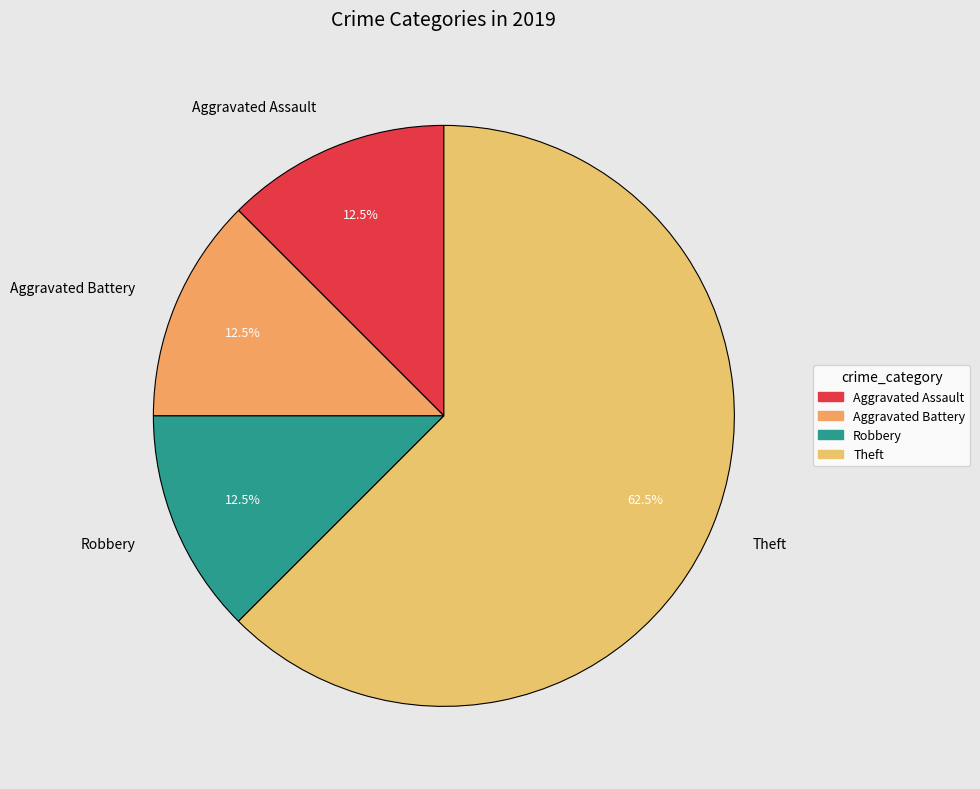

What portion of the pie excludes Theft?

37.5%